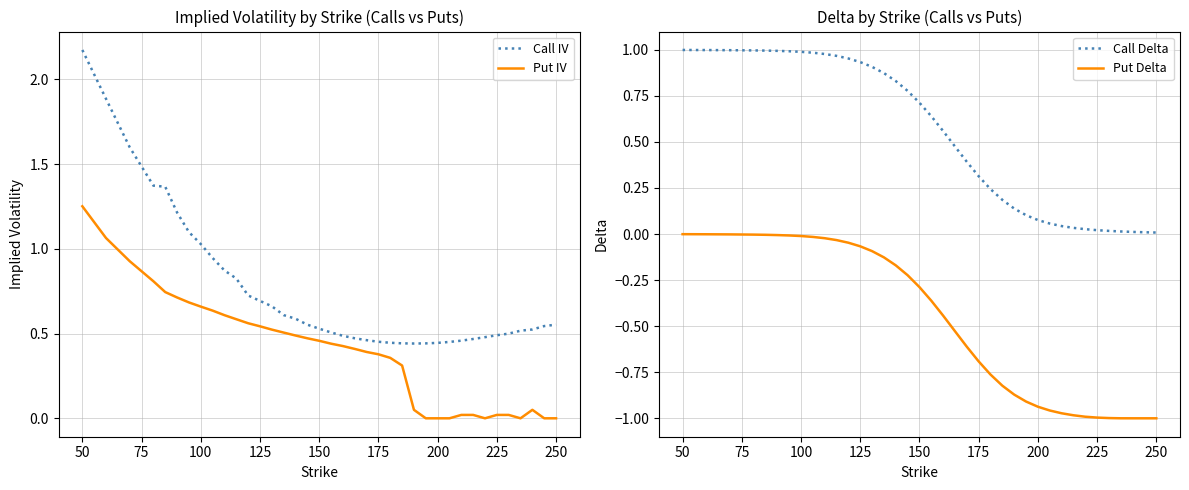

True or false: Call Delta and Put Delta intersect in this chart.

False